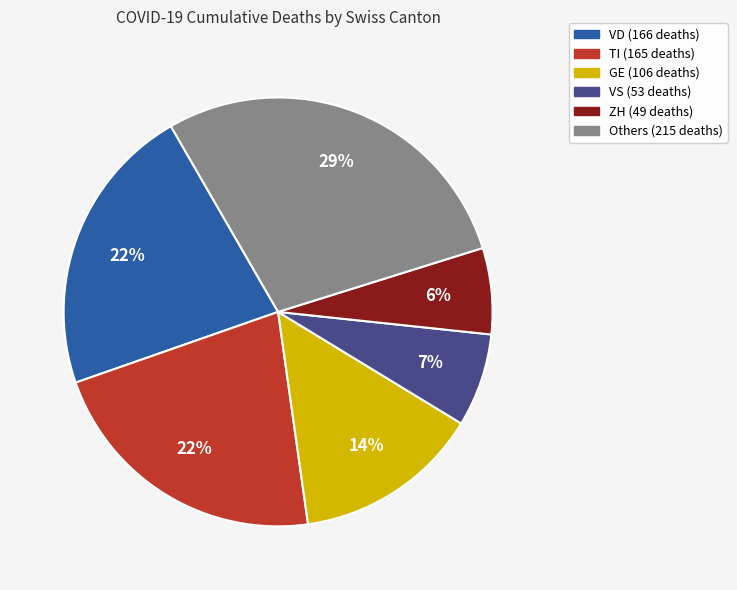

Does any single category account for the majority?

No